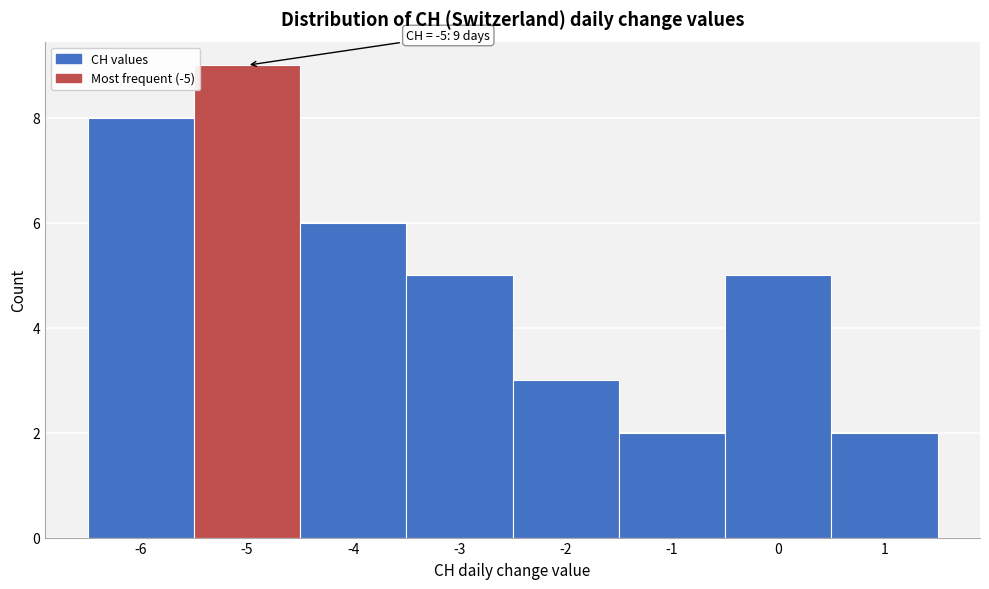

Over which range of the x-axis is the bar tallest?

-5.5 to -4.5